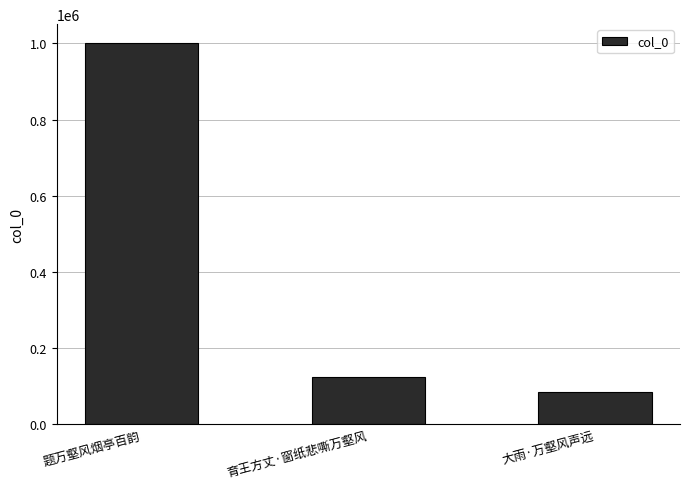

Rank the categories by value from highest to lowest.

题万壑风烟亭百韵, 育王方丈·窗纸悲嘶万壑风, 大雨·万壑风声远